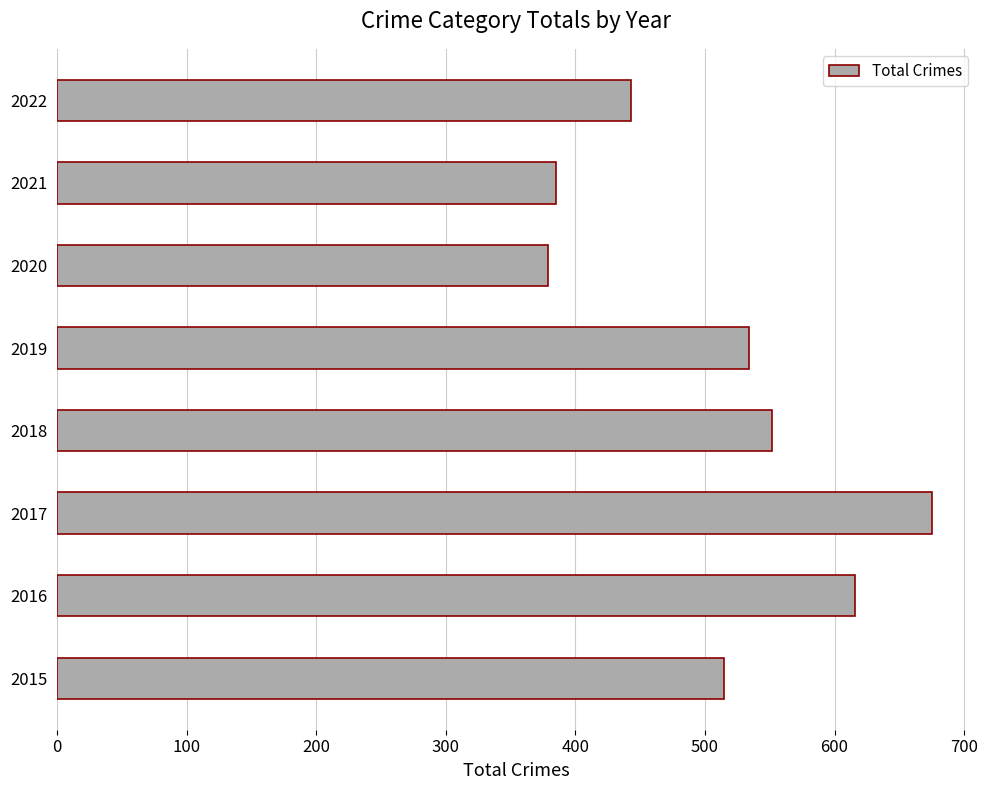

How many data points does each series have?

8